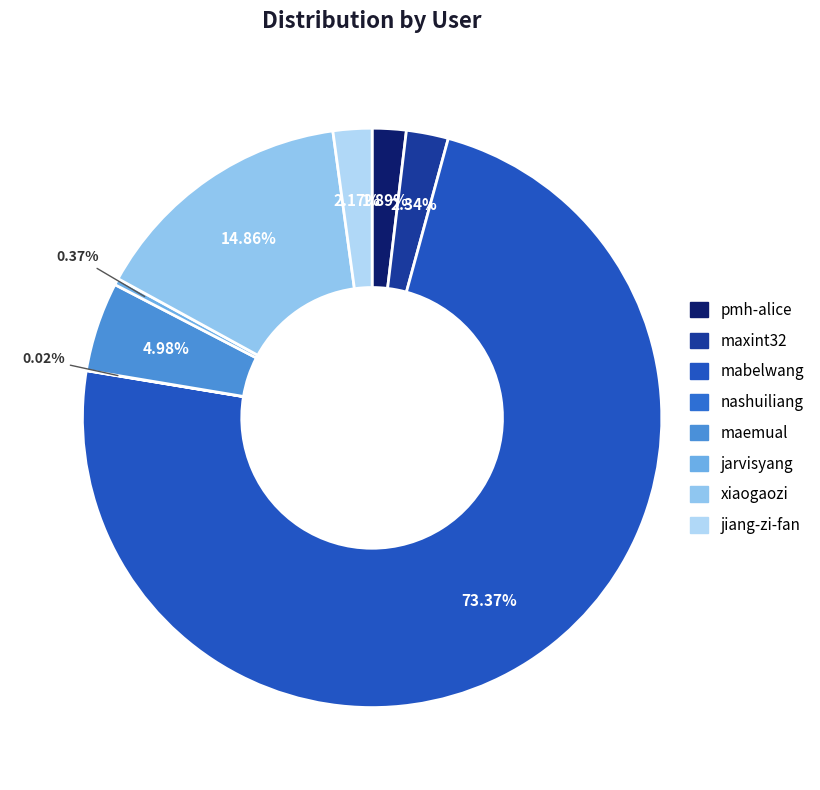

What is the change in value from xiaogaozi to jiang-zi-fan?

-3259